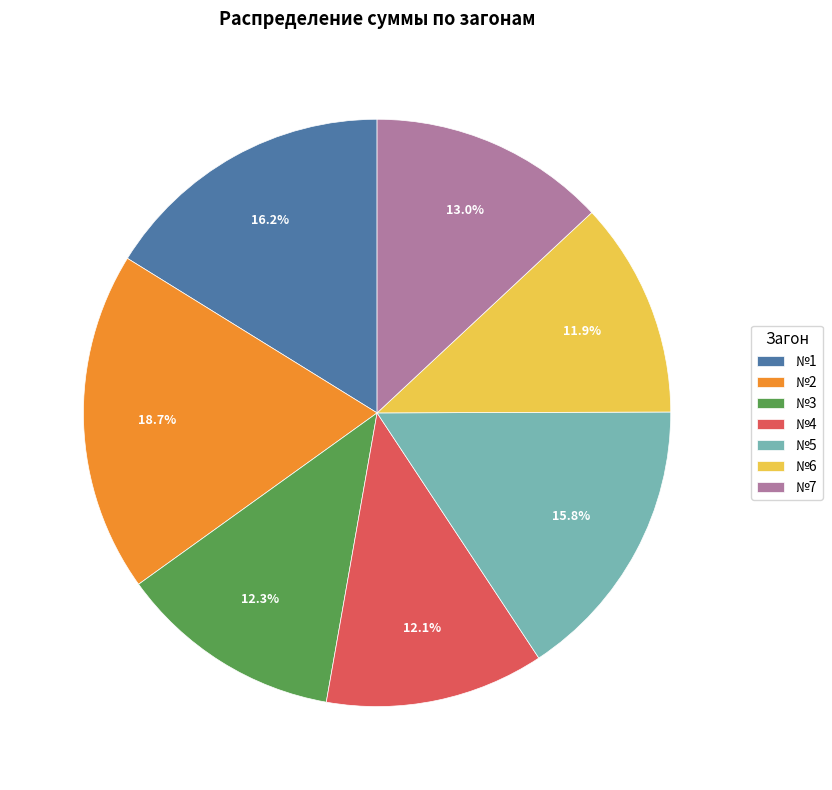

Which category has the biggest portion of the pie?

№2